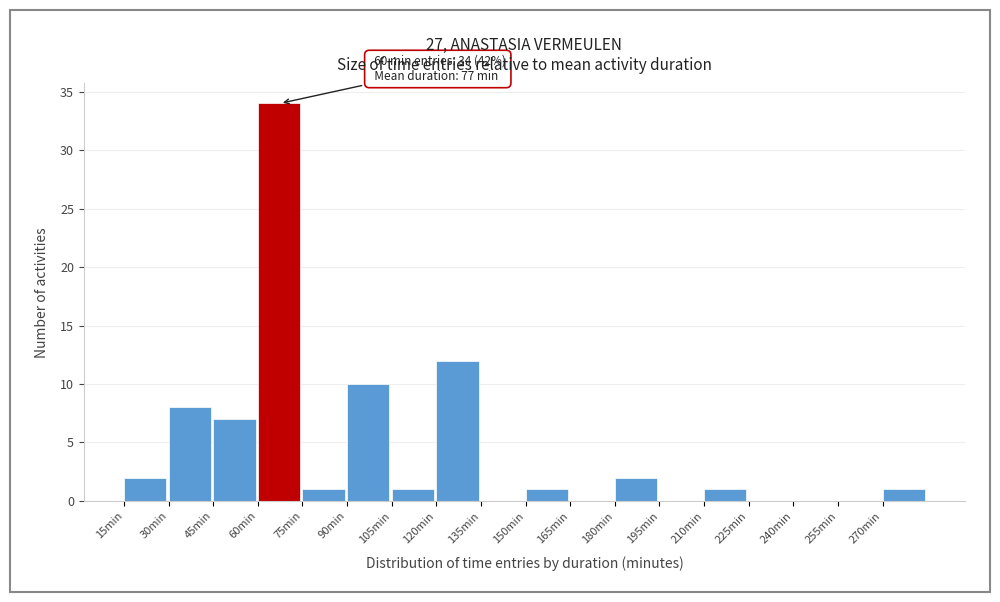

Over which range of the x-axis is the bar tallest?

60 to 75